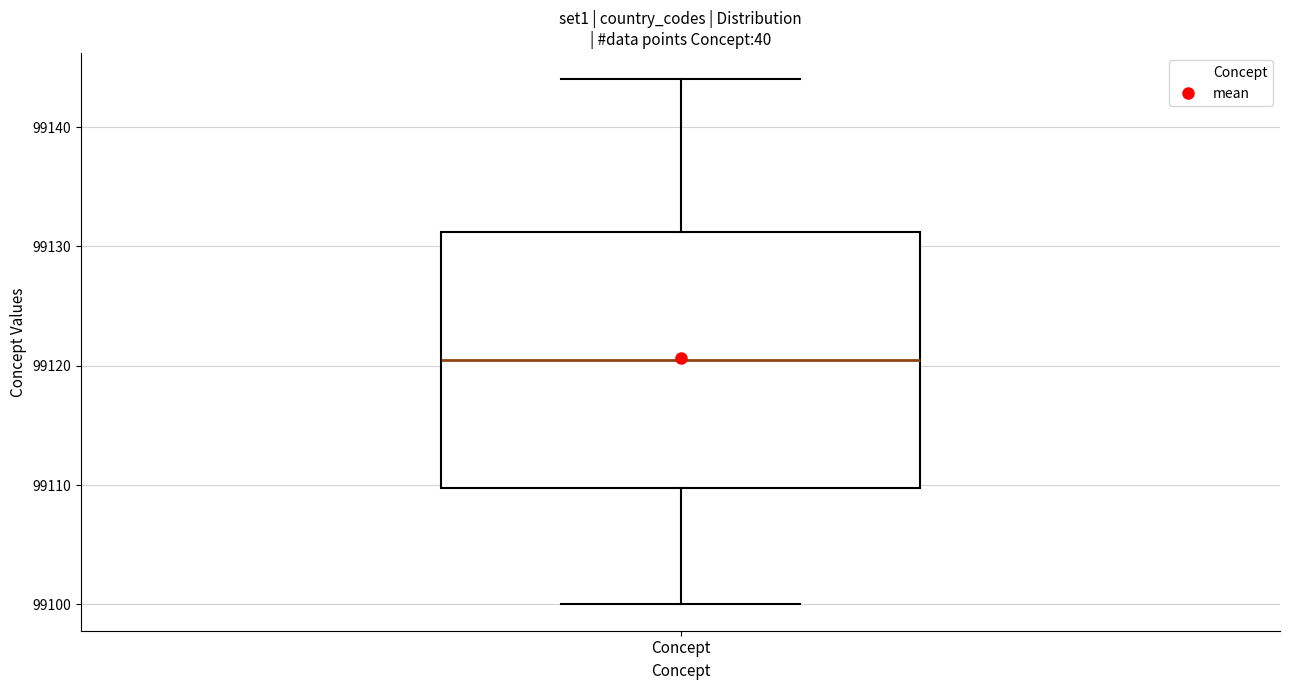

Read this box plot against the y-axis: the position of the median line, the range covered by the box, and the ends of both whiskers. The values are not printed on the chart, so give them approximately, as read against the axis.

median 99121, box 99110 to 99131, whiskers 99100 to 99144